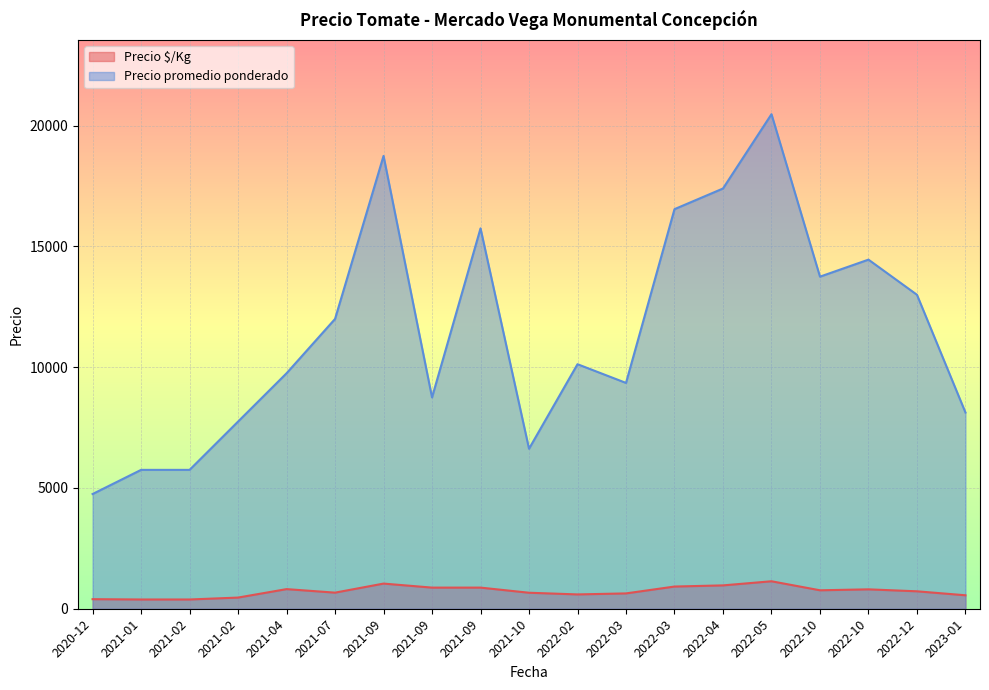

Does the chart display data point markers on the line(s)?

No